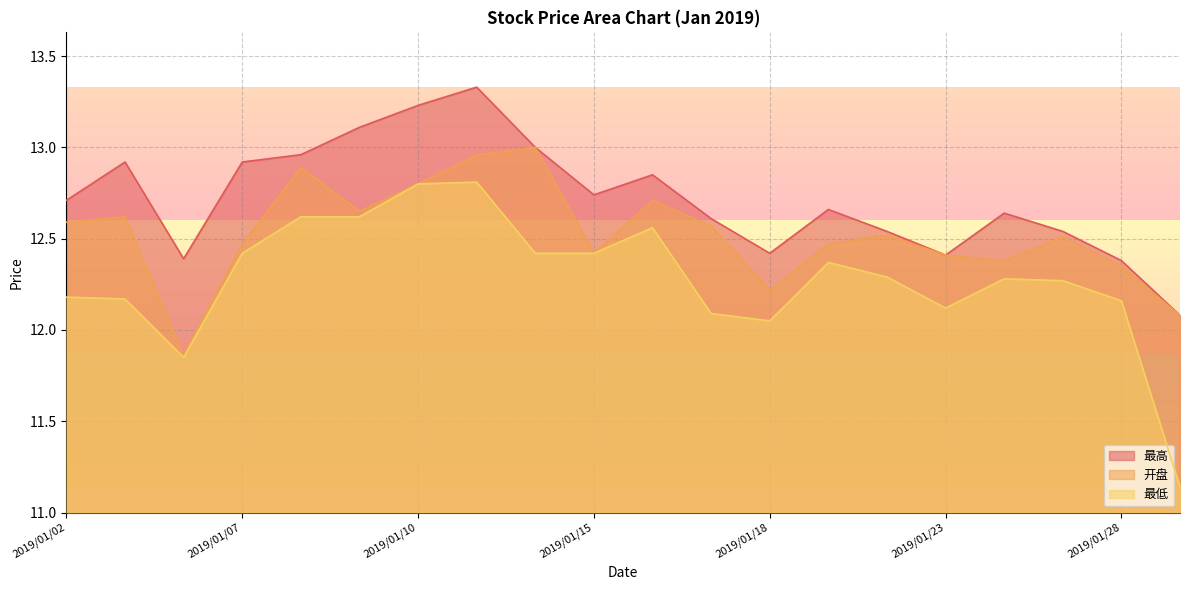

True or false: 开盘 and 最高 intersect in this chart.

False